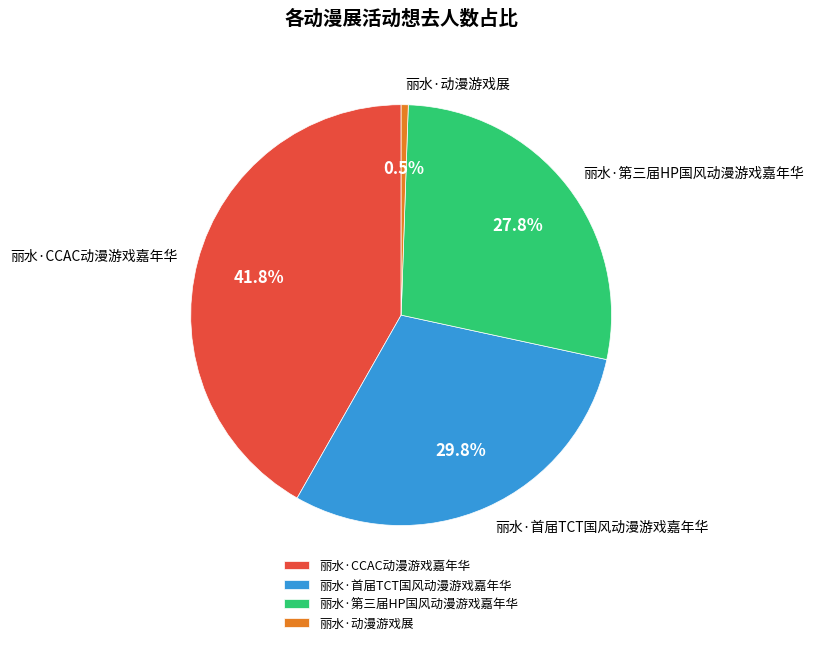

To the nearest percent, what is the difference between the largest and smallest slice percentages?

41%